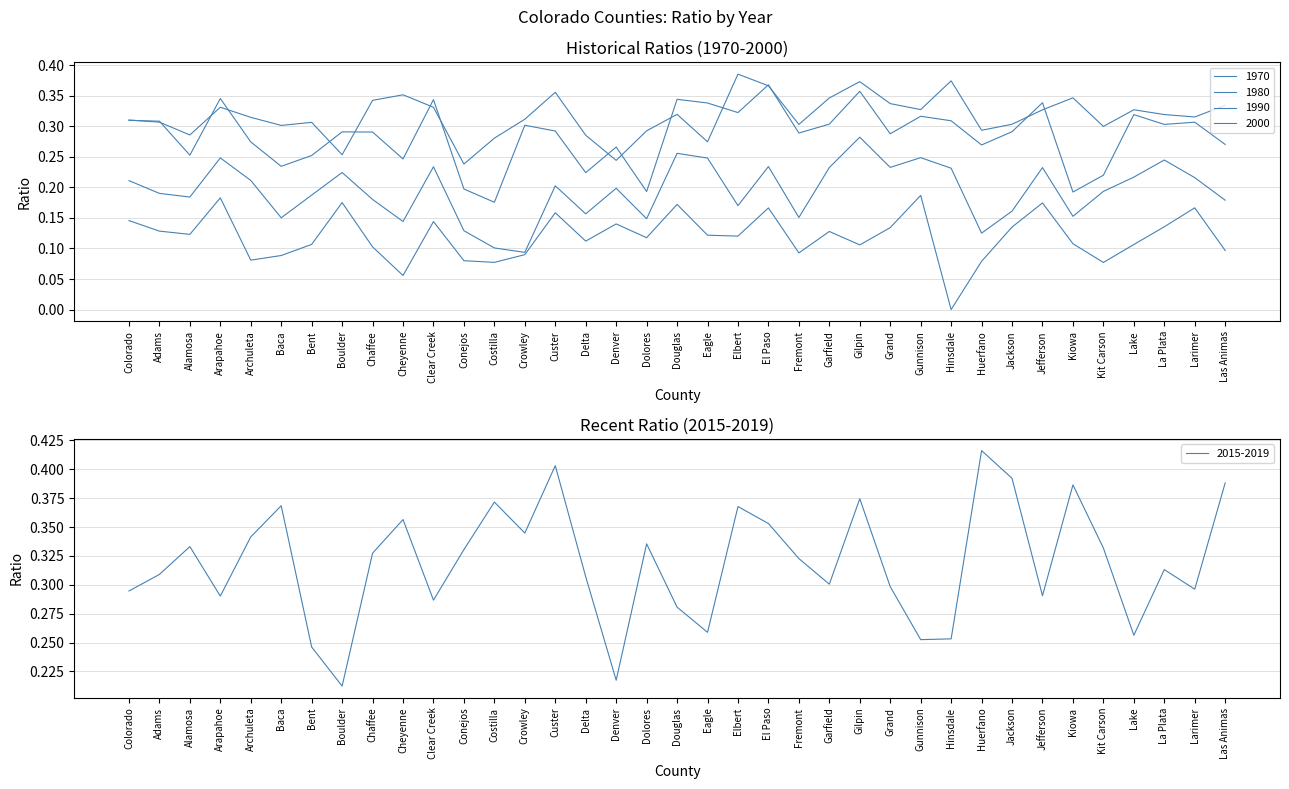

Is it true that 2015-2019 equals 0.3 at Clear Creek?

True